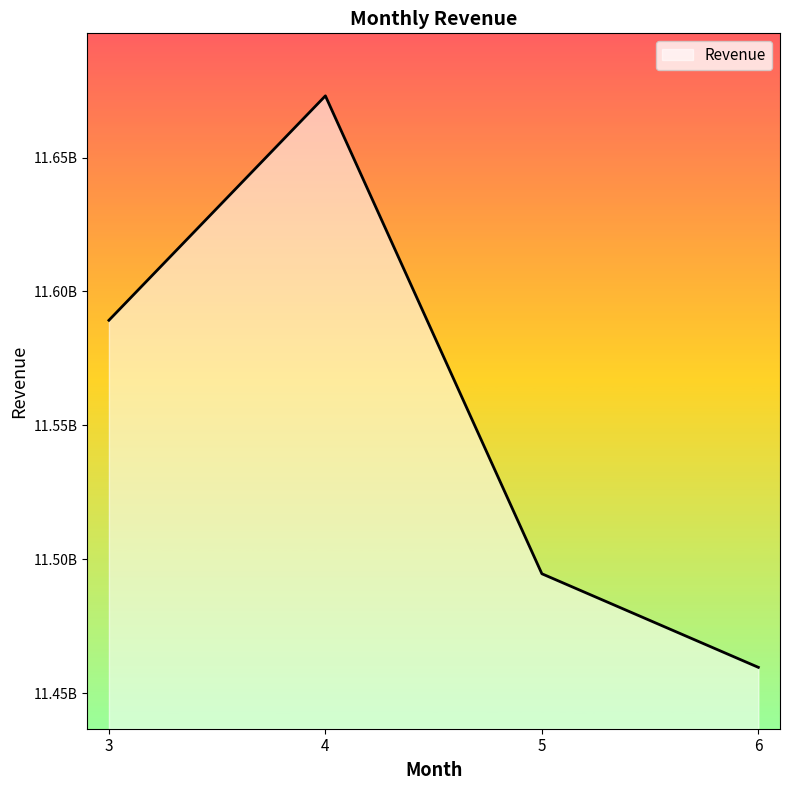

Is this an area chart (filled region under the line)?

Yes